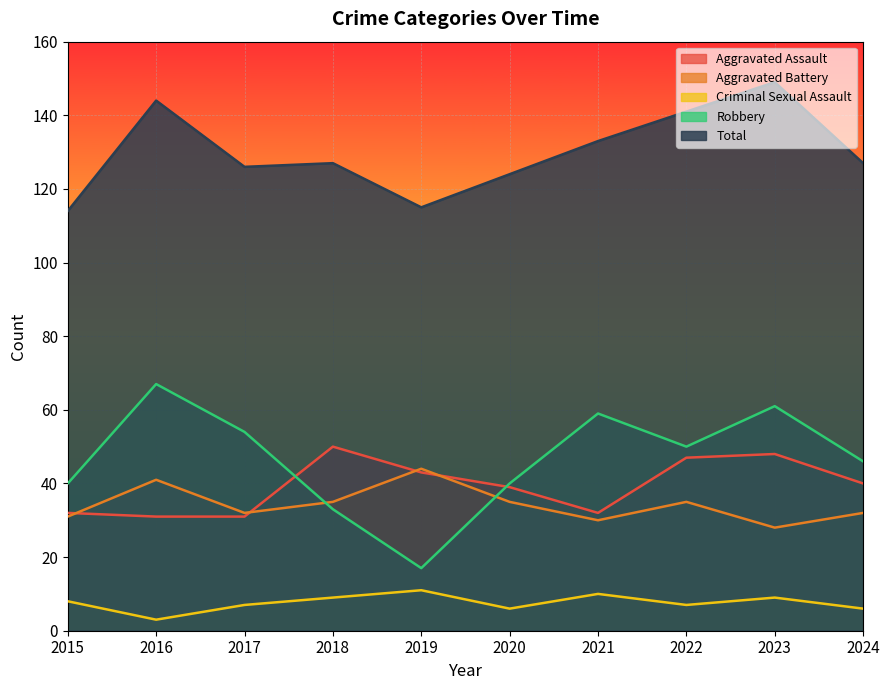

At how many categories does at least one series exceed 14?

10